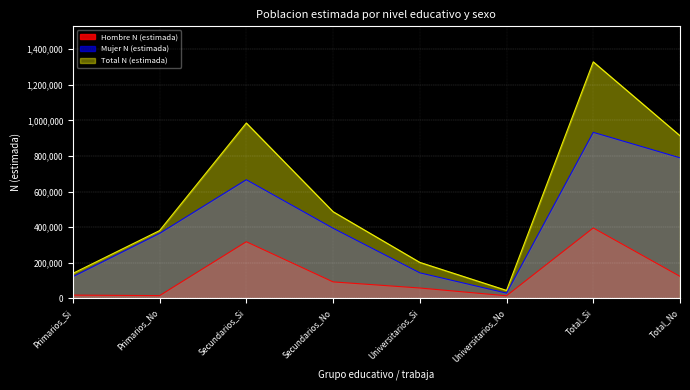

True or false: Hombre N (estimada) and Mujer N (estimada) intersect in this chart.

False